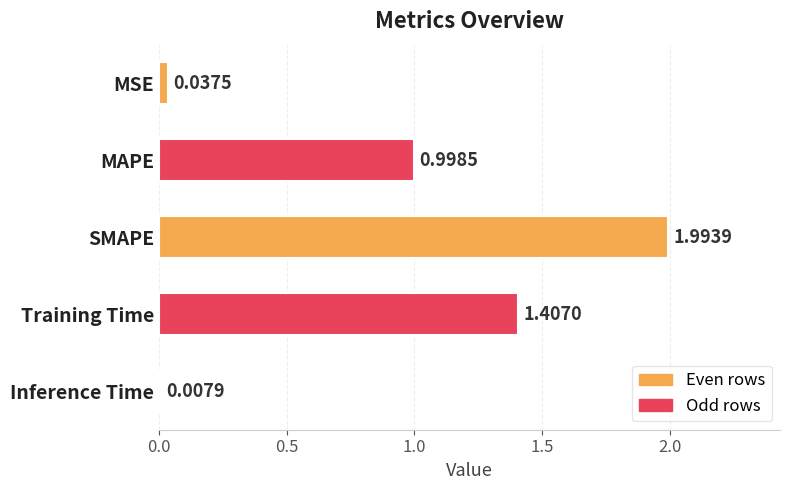

Rank the categories by value from lowest to highest.

Inference Time, MSE, MAPE, Training Time, SMAPE